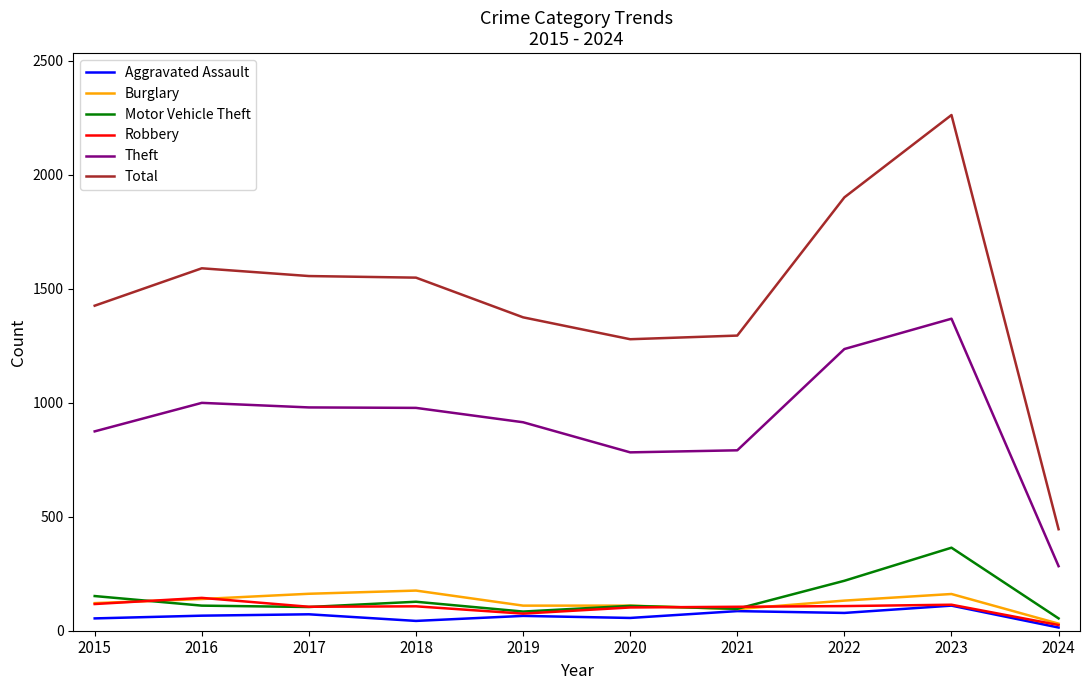

What is the spread (max minus min) of values at 2023?

2151